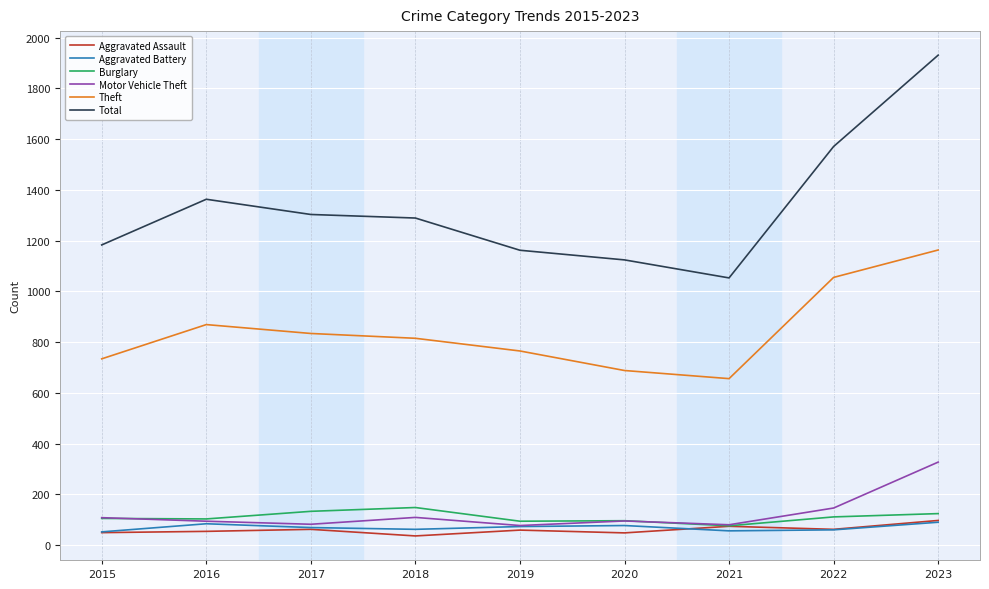

How many lines are shown in the chart?

6